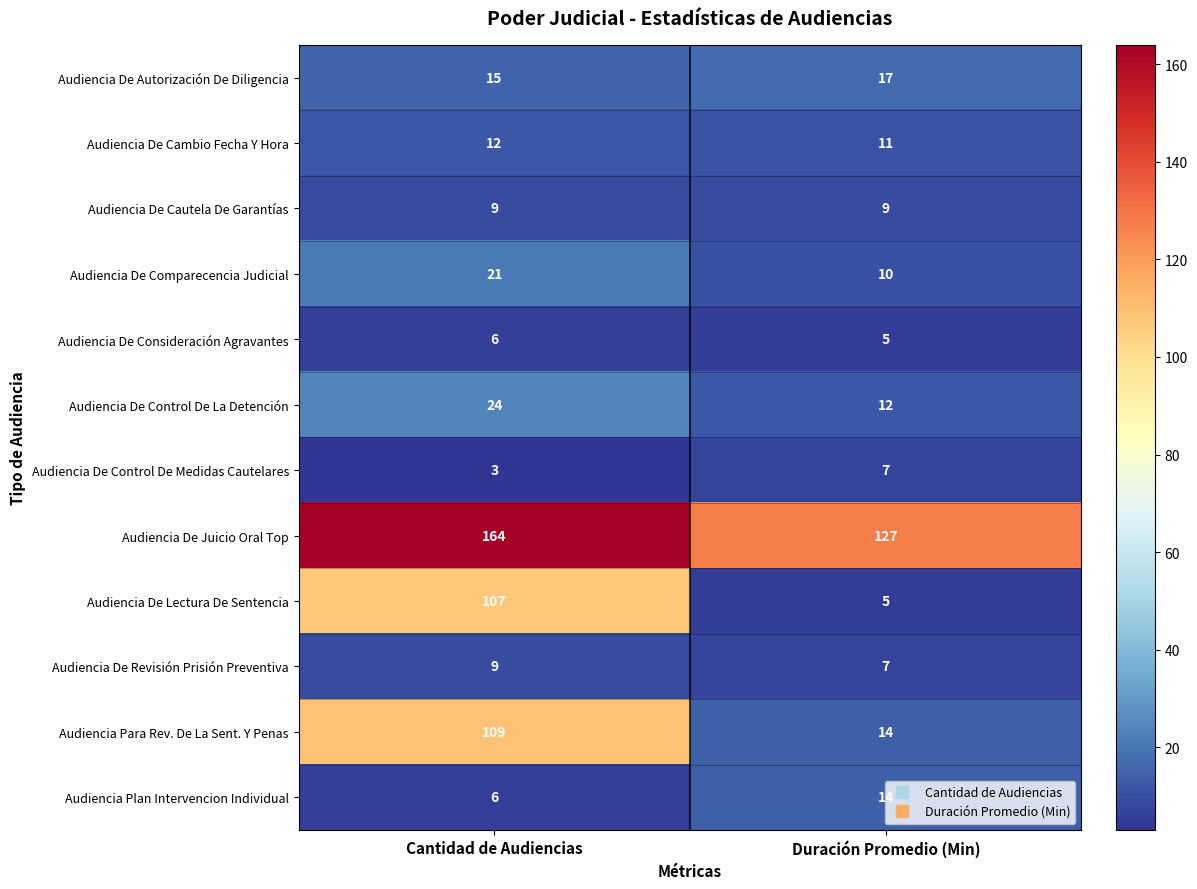

Between Cantidad de Audiencias and Duración Promedio (Min), which series saw the biggest shift?

Audiencia De Lectura De Sentencia